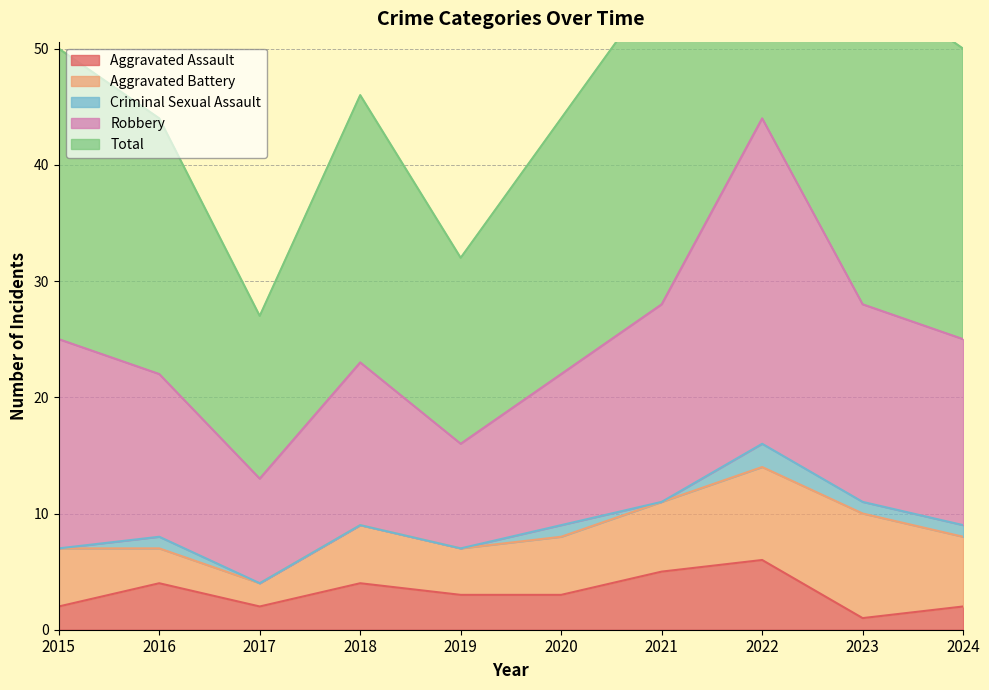

What is the maximum value for Aggravated Assault?

6